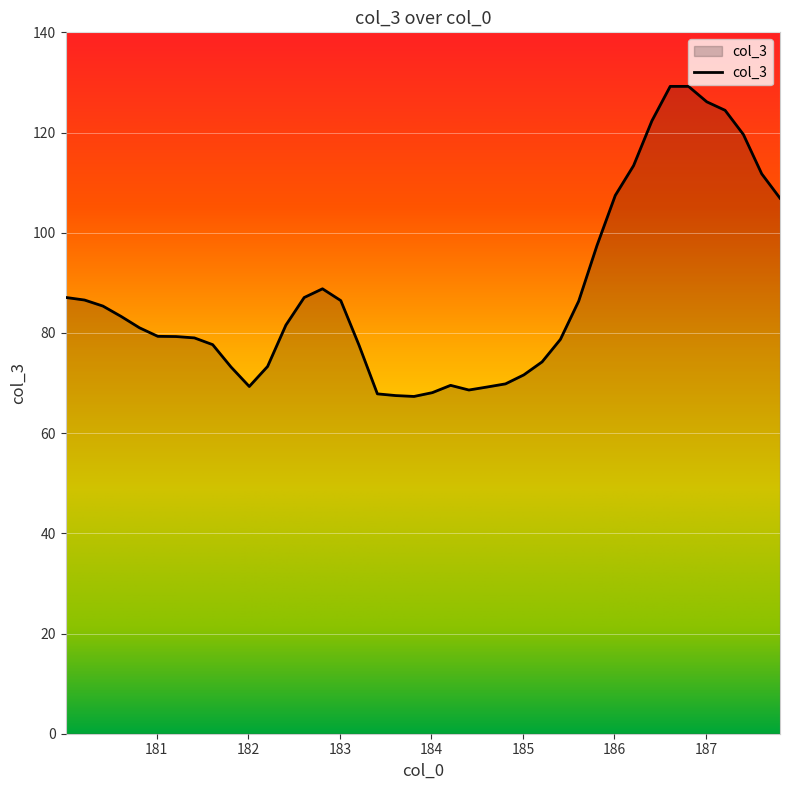

What is the maximum value shown in the chart?

129.2